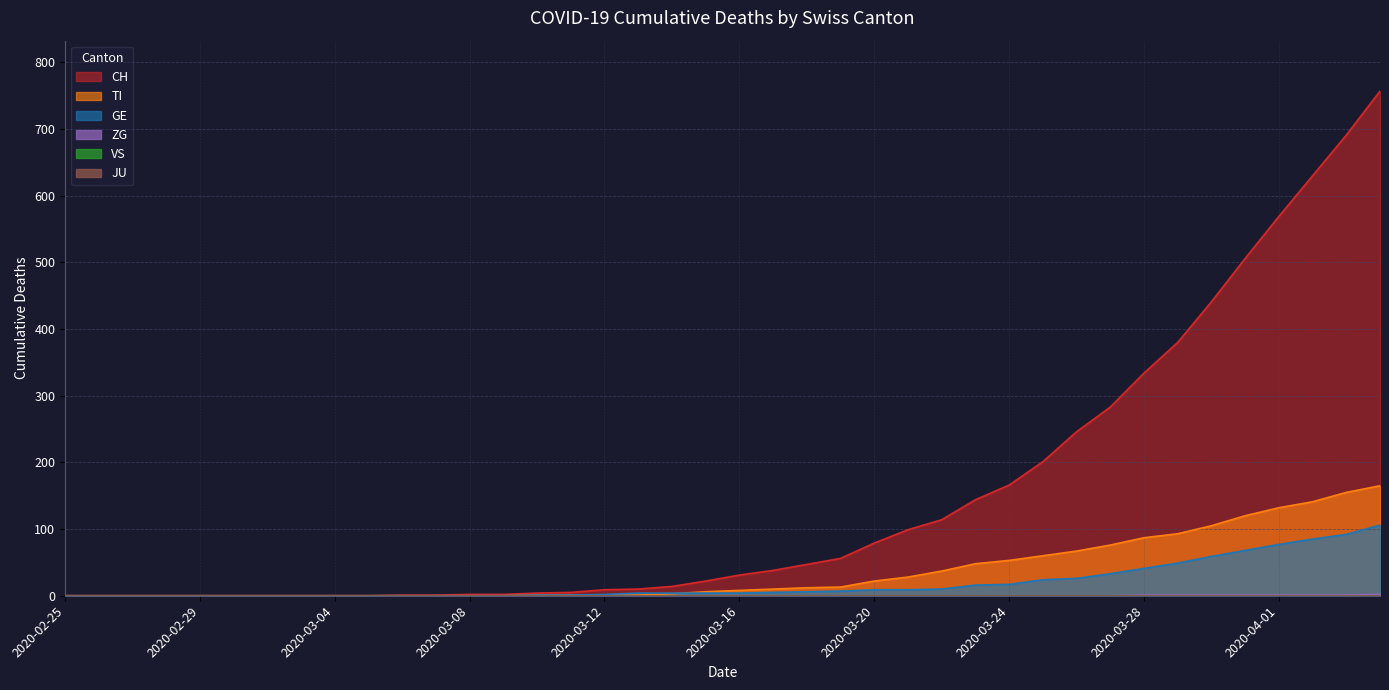

What is the difference between the highest and lowest values at 2020-03-14?

14